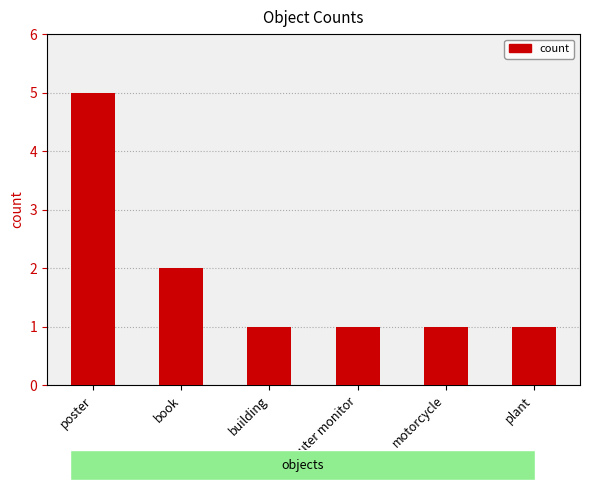

How many categories are shown in the chart?

6